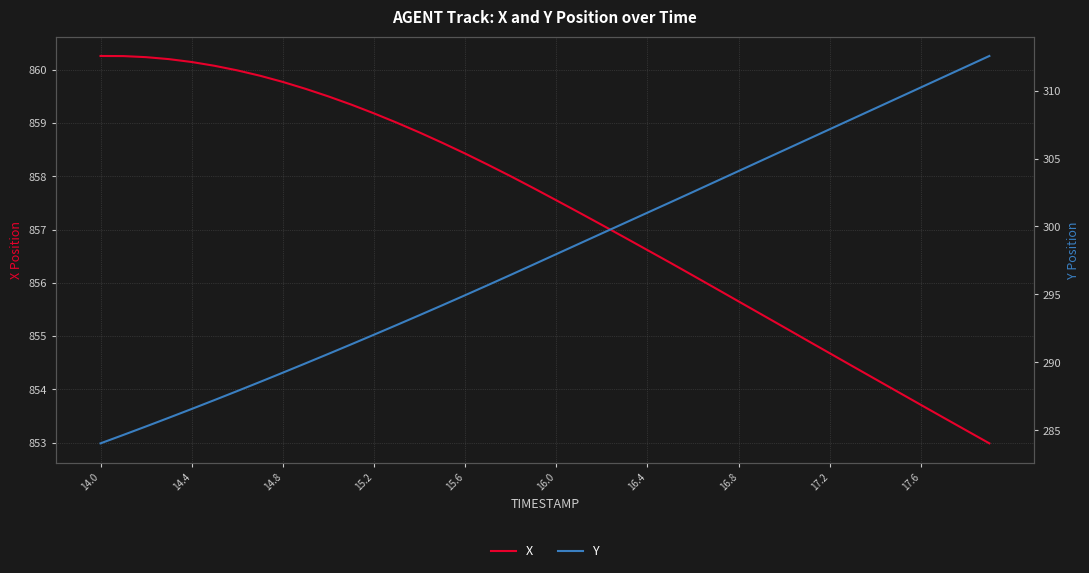

True or false: X has a value of 860.1 at 14.4.

True